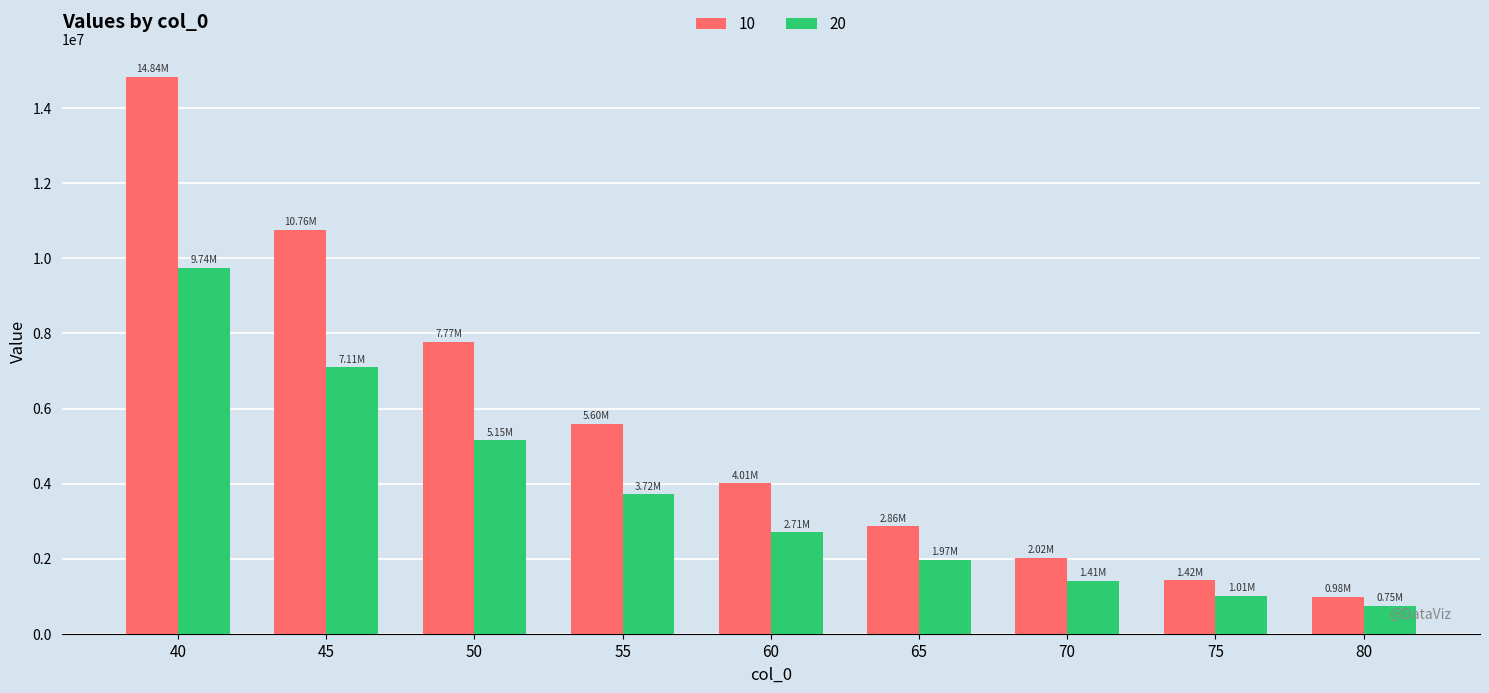

What is the average value of the 10 series?

5585371.2